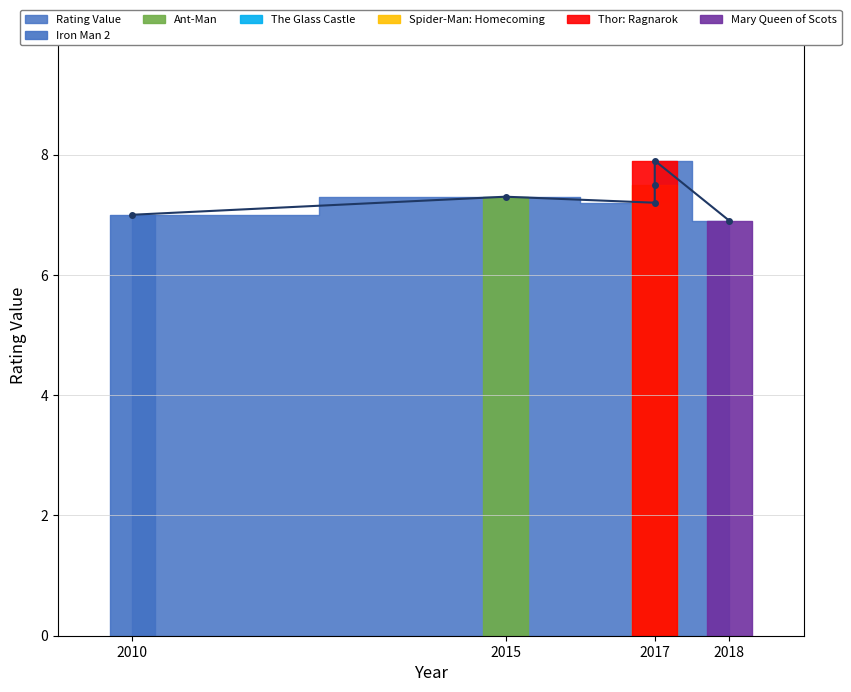

What is the label of the 2nd point from the right?

Spider-Man: Homecoming
(2017)